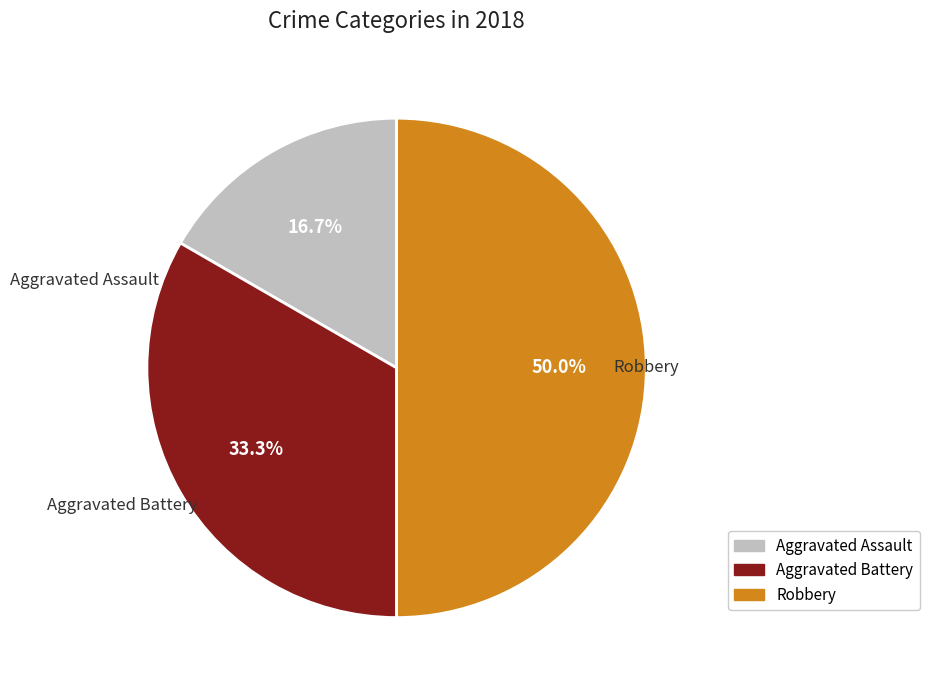

To the nearest percent, what is the difference between the Aggravated Battery and Robbery slice percentages?

17%